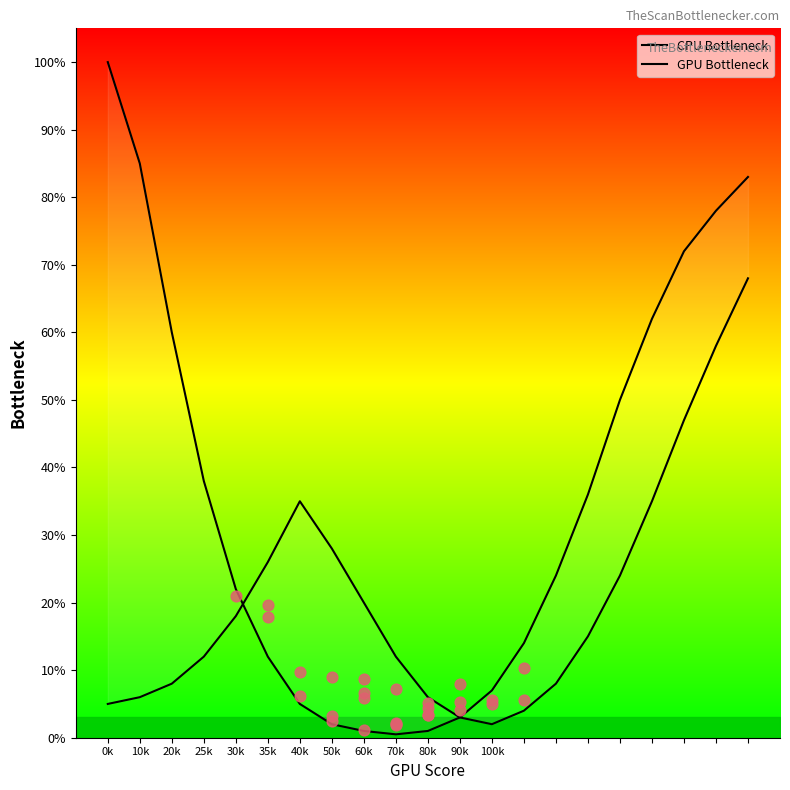

Which series has the widest spread of Y values?

CPU Bottleneck